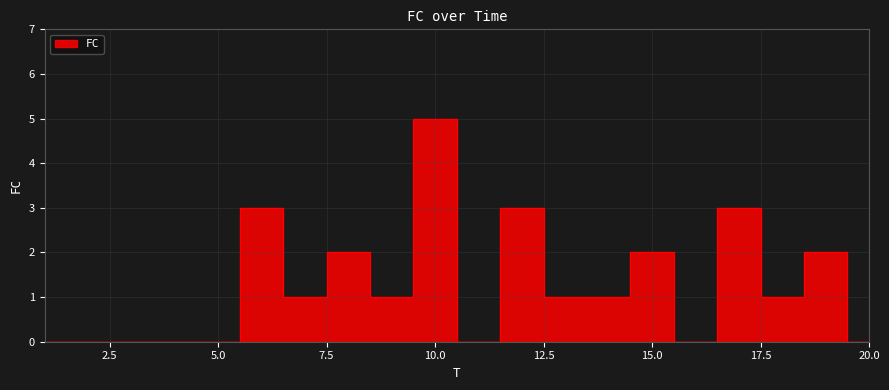

How many data points are above 1?

7